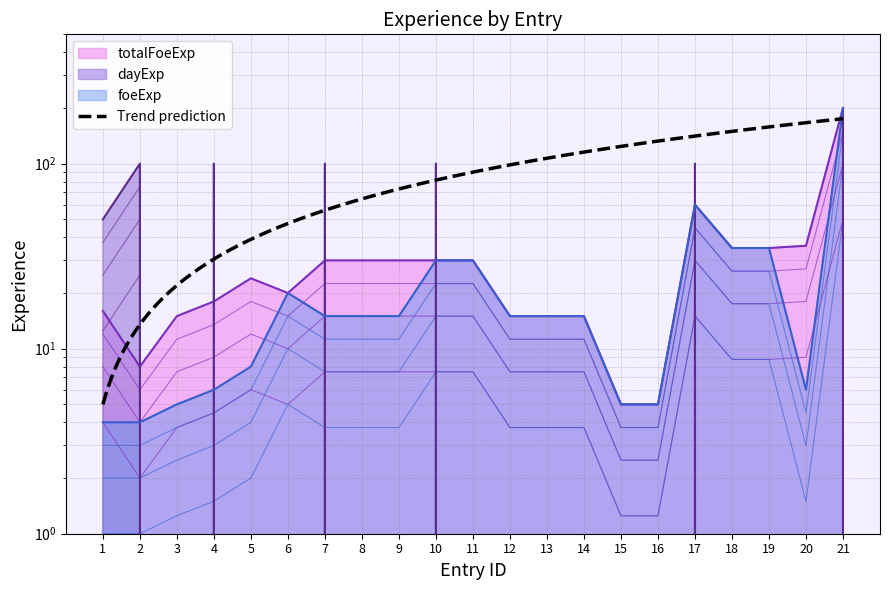

At which category is the sum across all series the highest?

21